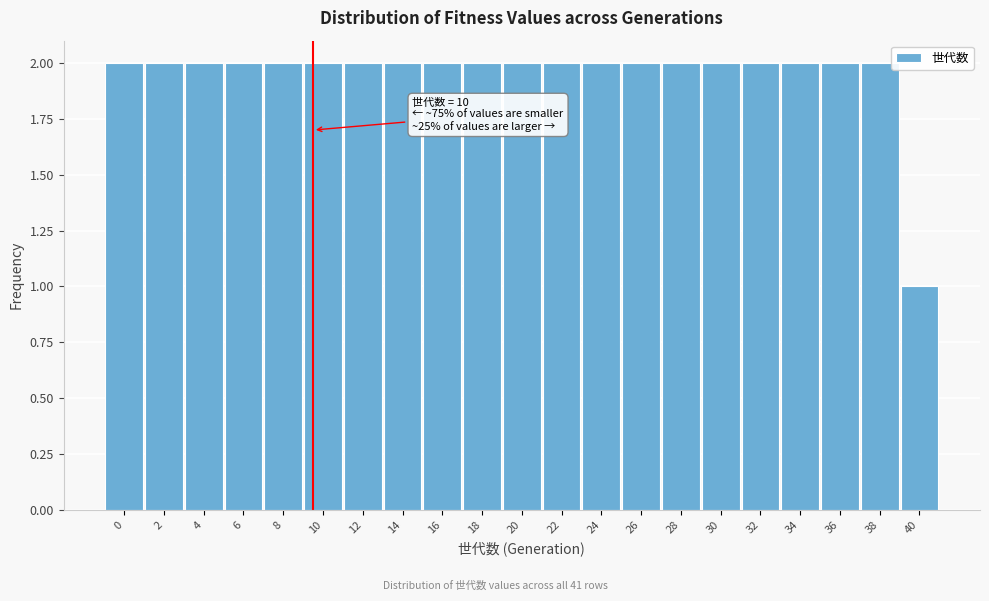

Reading left to right, transcribe all the data shown in this chart.

0=2	2=2	4=2	6=2	8=2	10=2	12=2	14=2	16=2	18=2	20=2	22=2	24=2	26=2	28=2	30=2	32=2	34=2	36=2	38=2	40=1